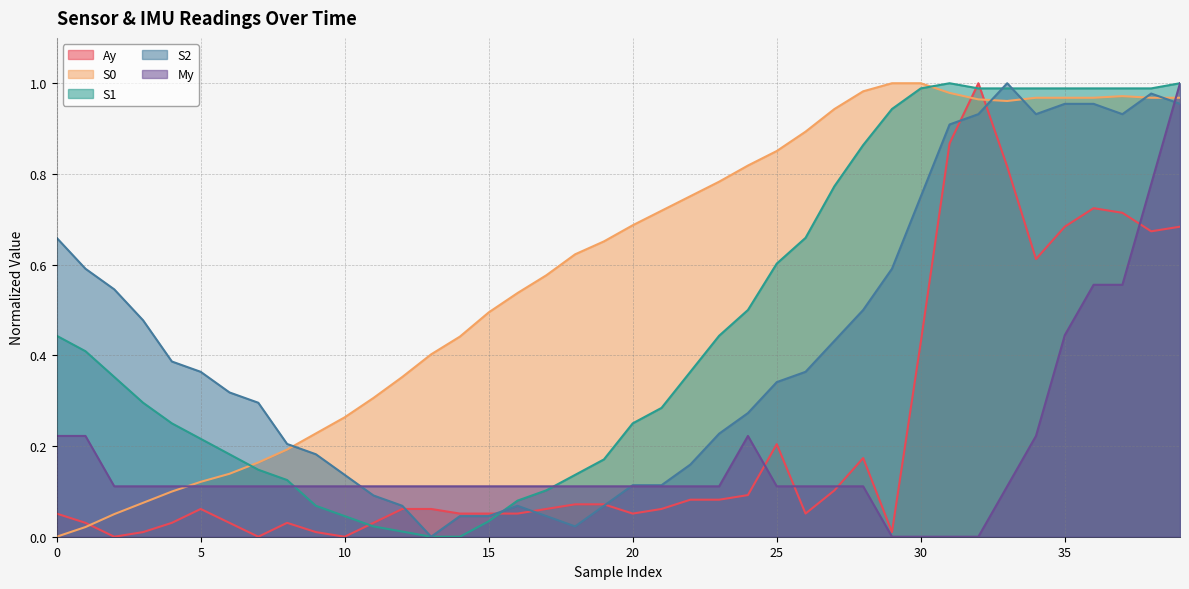

Reading left to right, extract all data points from this chart.

Ay: 0=0.1	1=0.0	2=0.0	3=0.0	4=0.0	5=0.1	6=0.0	7=0.0	8=0.0	9=0.0	10=0.0	11=0.0	12=0.1	13=0.1	14=0.1	15=0.1	16=0.1	17=0.1	18=0.1	19=0.1	20=0.1	21=0.1	22=0.1	23=0.1	24=0.1	25=0.2	26=0.1	27=0.1	28=0.2	29=0.0	30=0.4	31=0.9	32=1.0	33=0.8	34=0.6	35=0.7	36=0.7	37=0.7	38=0.7	39=0.7
S0: 0=0.0	1=0.0	2=0.0	3=0.1	4=0.1	5=0.1	6=0.1	7=0.2	8=0.2	9=0.2	10=0.3	11=0.3	12=0.4	13=0.4	14=0.4	15=0.5	16=0.5	17=0.6	18=0.6	19=0.7	20=0.7	21=0.7	22=0.8	23=0.8	24=0.8	25=0.9	26=0.9	27=0.9	28=1.0	29=1.0	30=1.0	31=1.0	32=1.0	33=1.0	34=1.0	35=1.0	36=1.0	37=1.0	38=1.0	39=1.0
S1: 0=0.4	1=0.4	2=0.4	3=0.3	4=0.2	5=0.2	6=0.2	7=0.1	8=0.1	9=0.1	10=0.0	11=0.0	12=0.0	13=0.0	14=0.0	15=0.0	16=0.1	17=0.1	18=0.1	19=0.2	20=0.2	21=0.3	22=0.4	23=0.4	24=0.5	25=0.6	26=0.7	27=0.8	28=0.9	29=0.9	30=1.0	31=1.0	32=1.0	33=1.0	34=1.0	35=1.0	36=1.0	37=1.0	38=1.0	39=1.0
S2: 0=0.7	1=0.6	2=0.5	3=0.5	4=0.4	5=0.4	6=0.3	7=0.3	8=0.2	9=0.2	10=0.1	11=0.1	12=0.1	13=0.0	14=0.0	15=0.0	16=0.1	17=0.0	18=0.0	19=0.1	20=0.1	21=0.1	22=0.2	23=0.2	24=0.3	25=0.3	26=0.4	27=0.4	28=0.5	29=0.6	30=0.7	31=0.9	32=0.9	33=1.0	34=0.9	35=1.0	36=1.0	37=0.9	38=1.0	39=1.0
My: 0=0.2	1=0.2	2=0.1	3=0.1	4=0.1	5=0.1	6=0.1	7=0.1	8=0.1	9=0.1	10=0.1	11=0.1	12=0.1	13=0.1	14=0.1	15=0.1	16=0.1	17=0.1	18=0.1	19=0.1	20=0.1	21=0.1	22=0.1	23=0.1	24=0.2	25=0.1	26=0.1	27=0.1	28=0.1	29=0.0	30=0.0	31=0.0	32=0.0	33=0.1	34=0.2	35=0.4	36=0.6	37=0.6	38=0.8	39=1.0